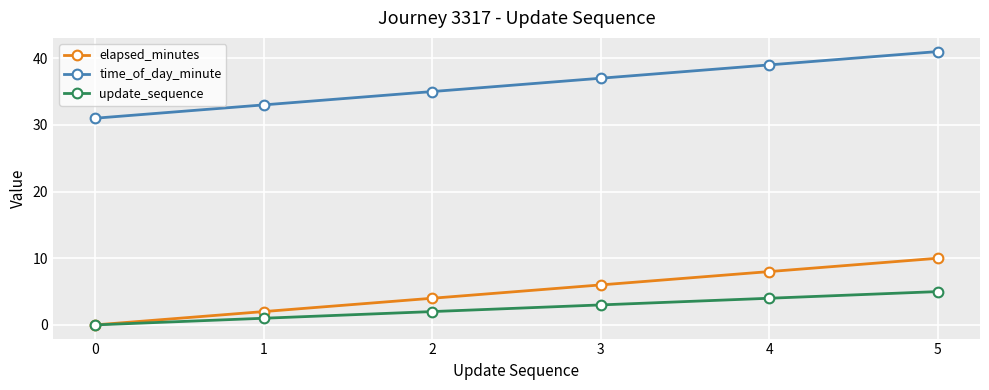

True or false: time_of_day_minute and update_sequence intersect in this chart.

False